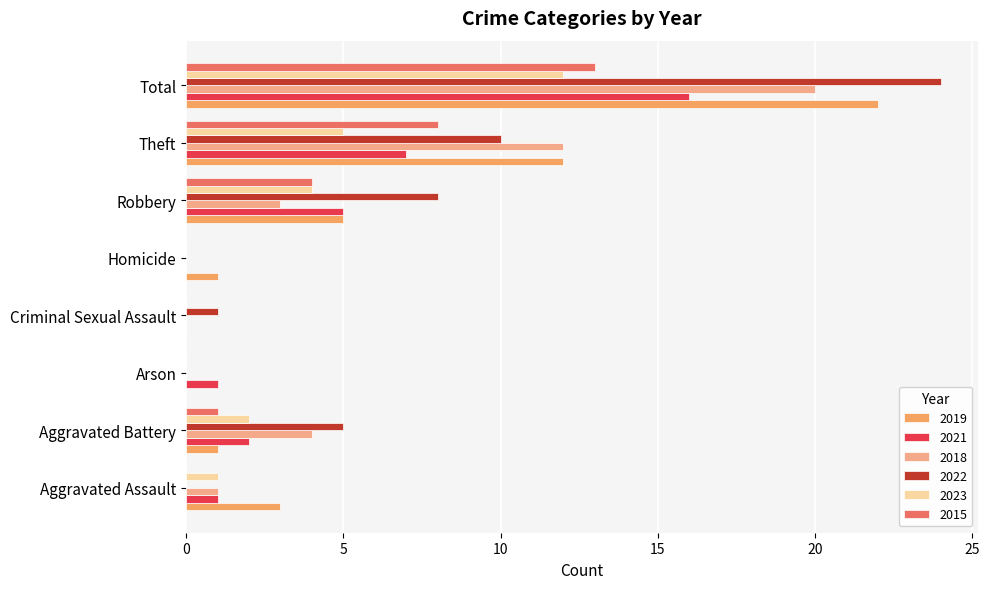

What is the average value of the 2019 series?

6